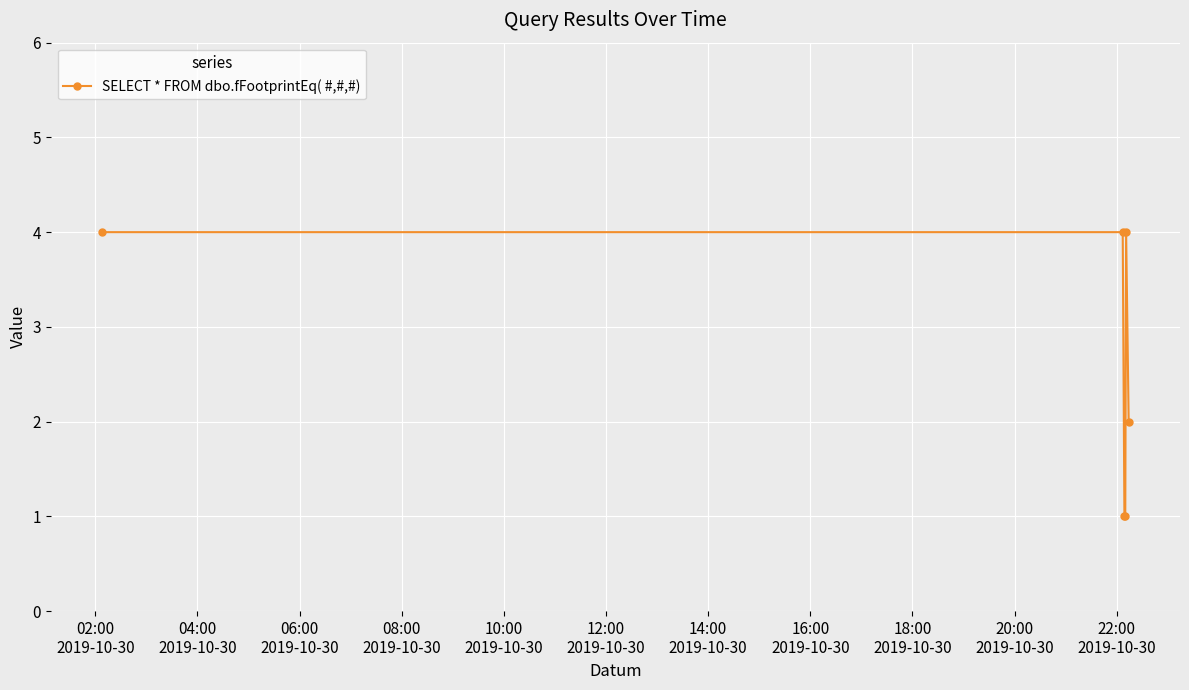

Reading left to right, what are all the values shown in this chart?

4	4	1	1	4	2